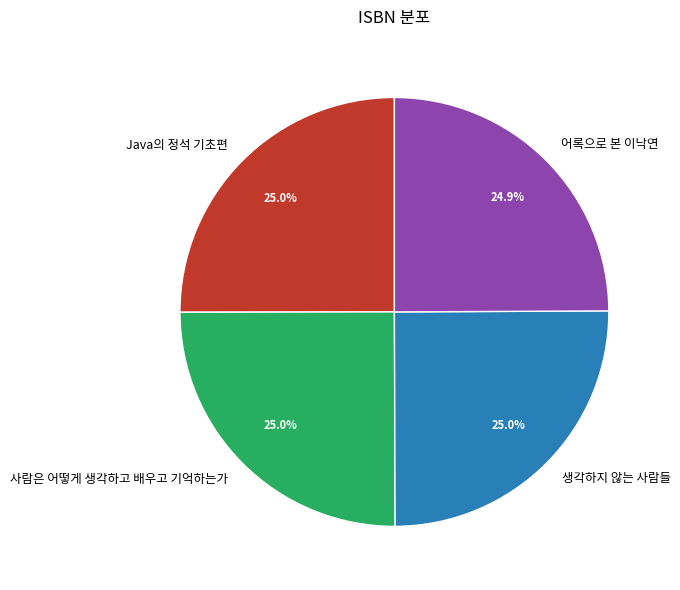

What percentage do 생각하지 않는 사람들 and 어록으로 본 이낙연 together represent?

49.9%